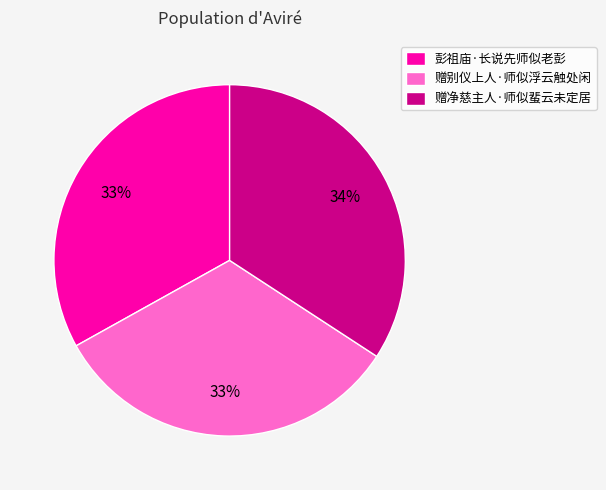

How many slices are in this pie chart?

3